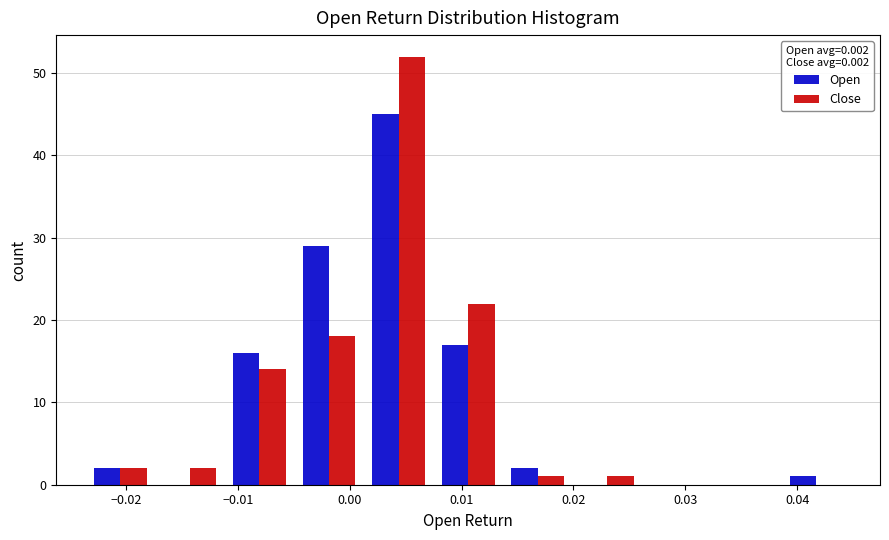

Reading left to right, transcribe this chart: for each range on the x-axis, give the height of each series' bar. Neither the bar edges nor the heights are printed on the chart, so give them approximately, as read against the axes.

-0.024 to -0.017: Open=2	Close=2
-0.017 to -0.011: Open=0	Close=2
-0.011 to -0.005: Open=16	Close=14
-0.005 to 0.001: Open=29	Close=18
0.001 to 0.007: Open=45	Close=52
0.007 to 0.014: Open=17	Close=22
0.014 to 0.020: Open=2	Close=1
0.020 to 0.026: Open=0	Close=1
0.026 to 0.032: Open=0	Close=0
0.032 to 0.039: Open=0	Close=0
0.039 to 0.045: Open=1	Close=0